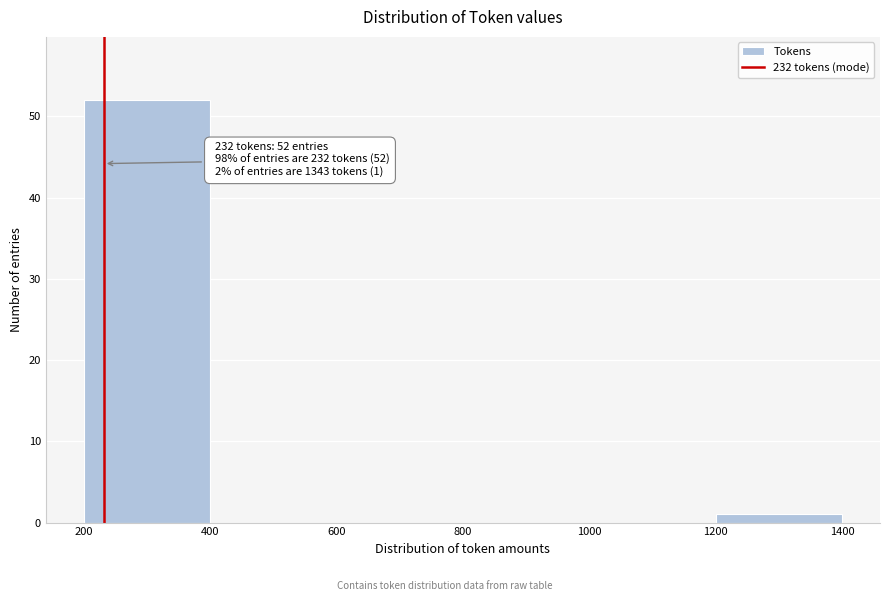

Which range on the x-axis has the tallest bar?

200 to 400